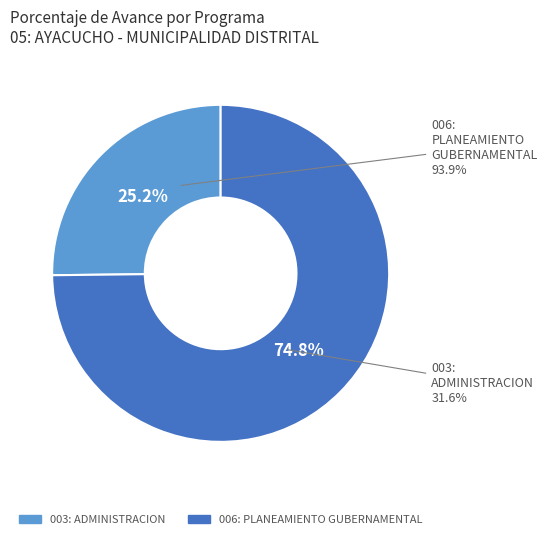

To the nearest percent, what percentage of the pie is 003: ADMINISTRACION?

25%